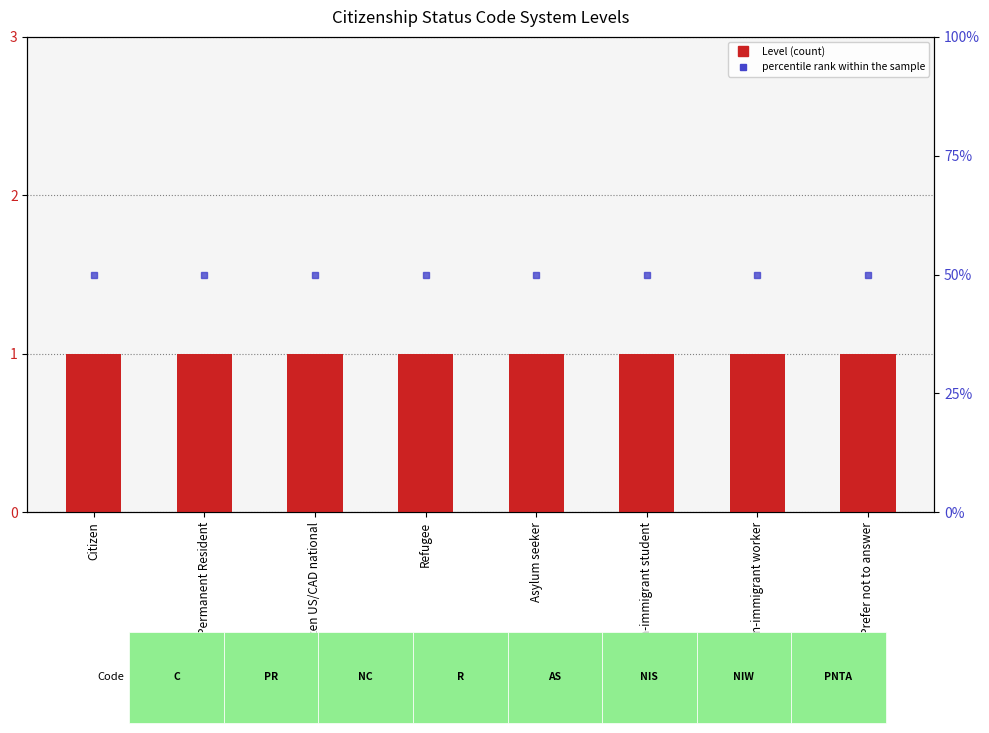

How many categories are shown in the chart?

8